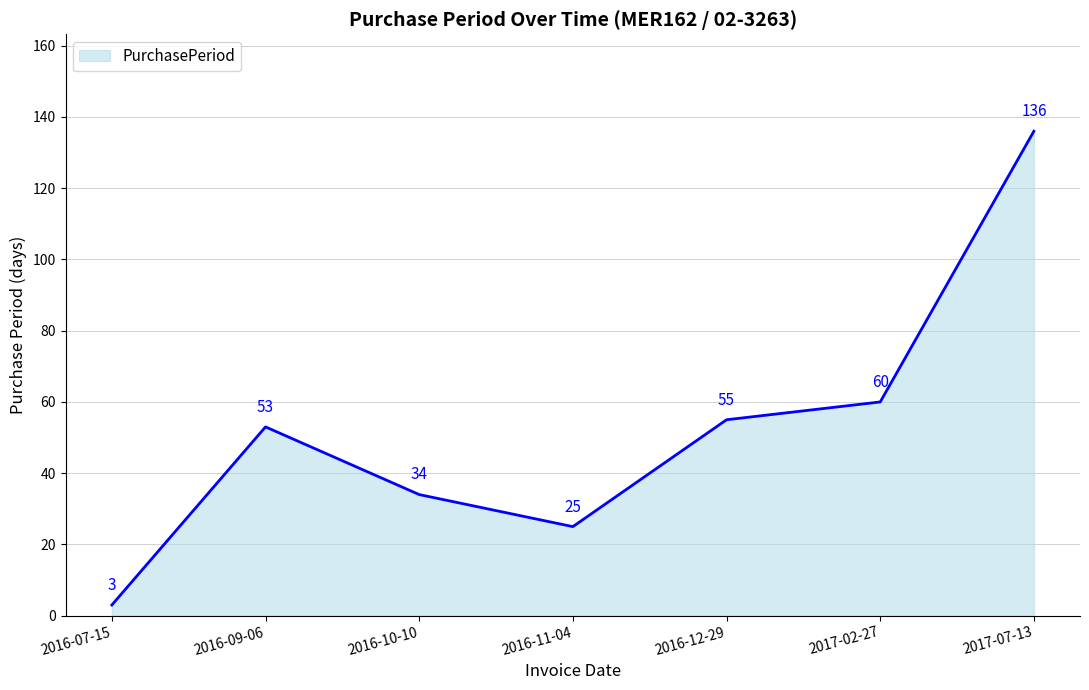

Does the chart display data point markers on the line(s)?

No